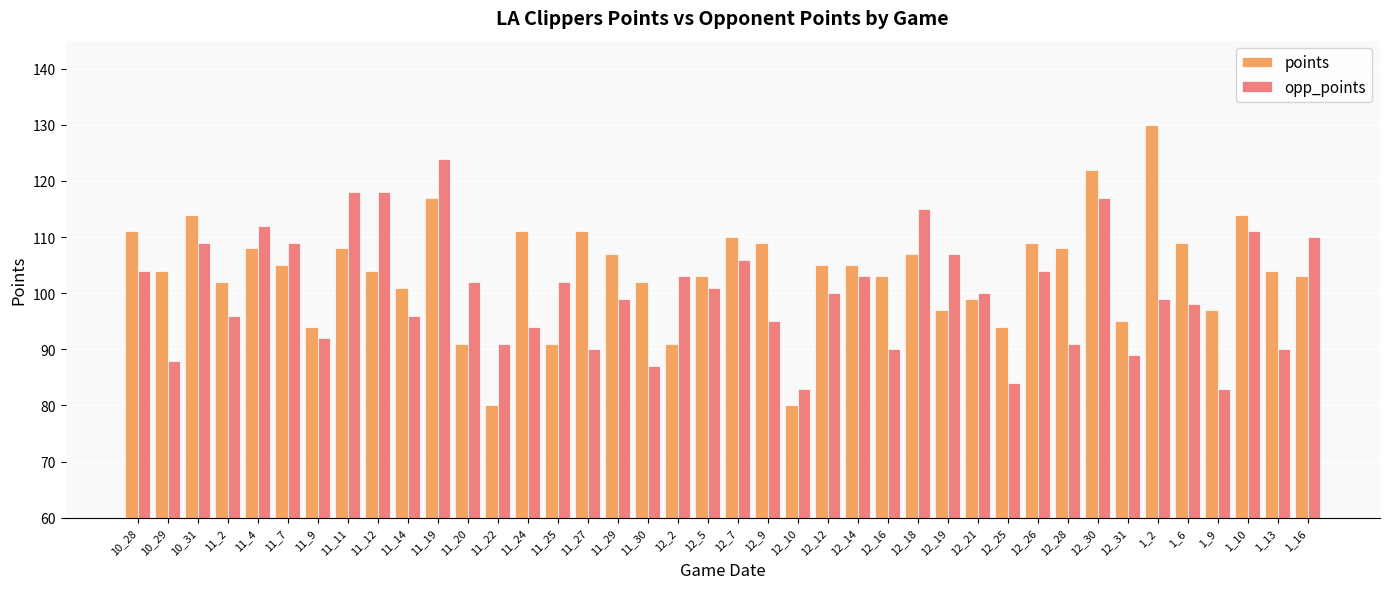

At which label does points reach its peak?

1_2